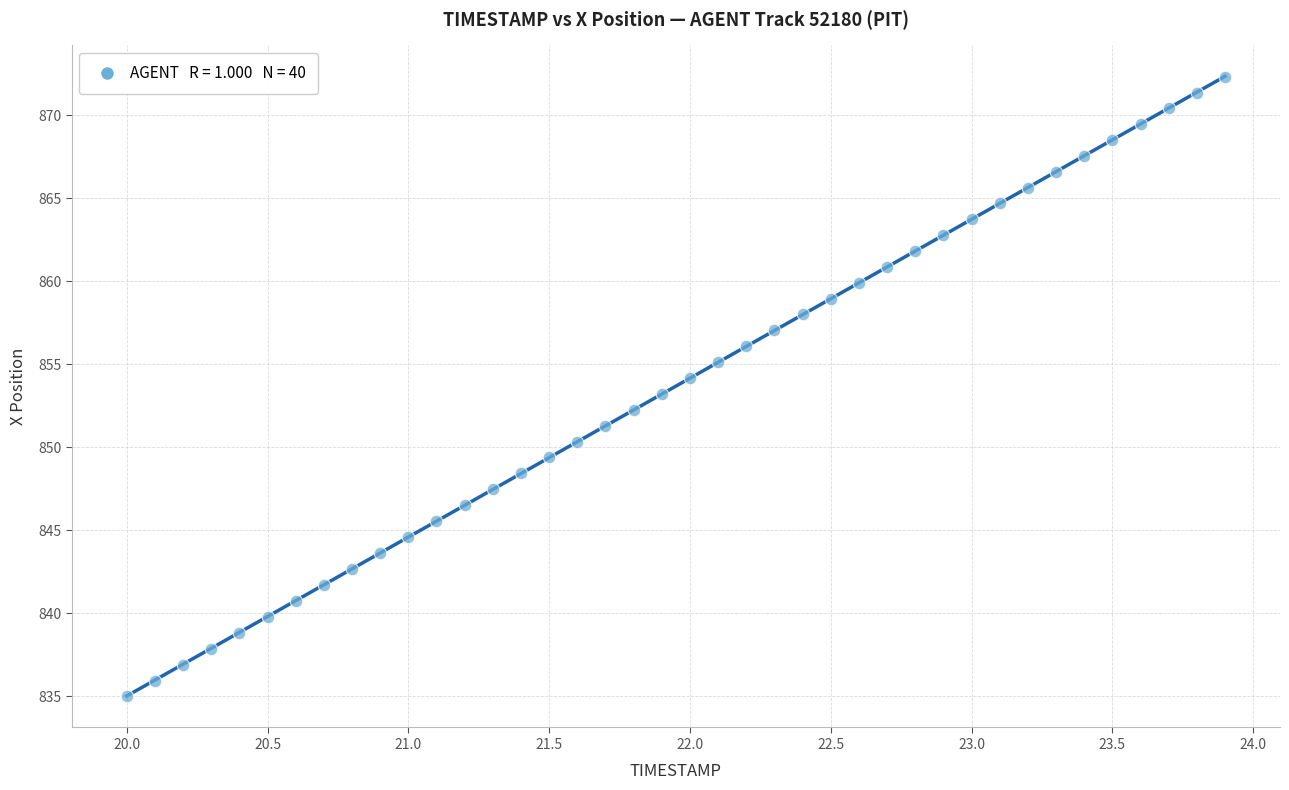

What is the range of Y values (max minus min)?

37.3